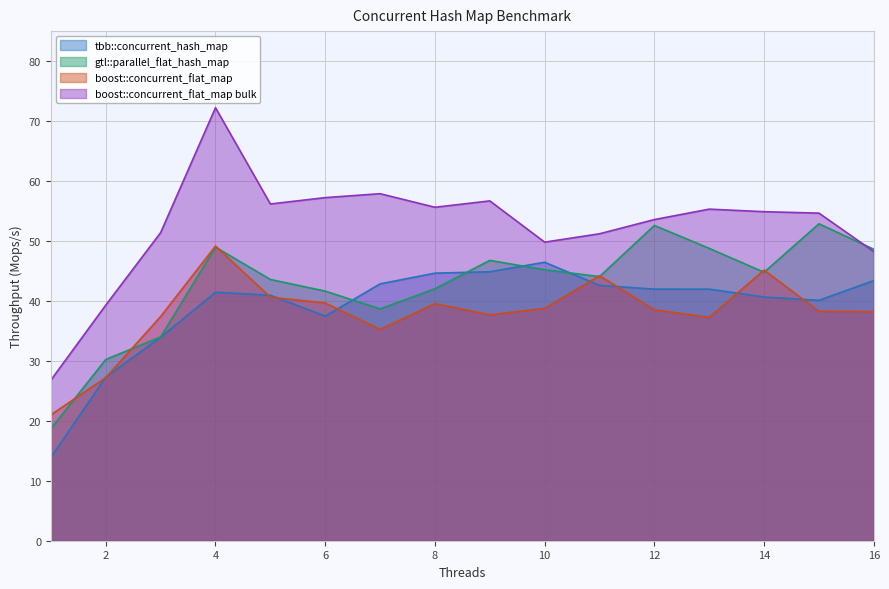

List the labels in order of boost::concurrent_flat_map value, largest first.

4, 14, 11, 5, 6, 8, 10, 12, 15, 16, 9, 3, 13, 7, 2, 1